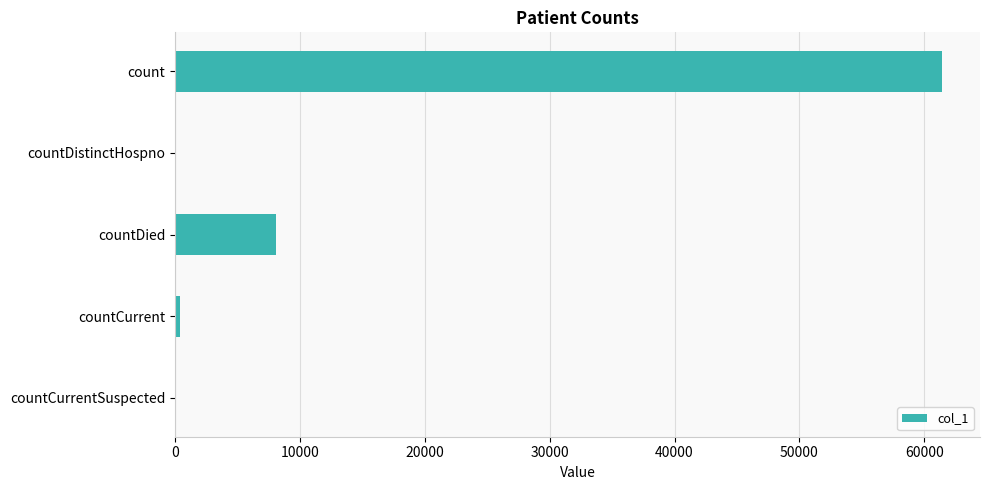

What is the change in value from countDistinctHospno to countDied?

+8078